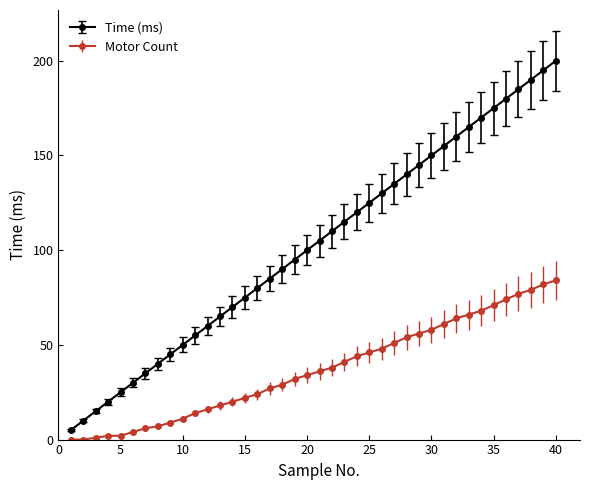

Which series has the largest total across all categories?

Time (ms)